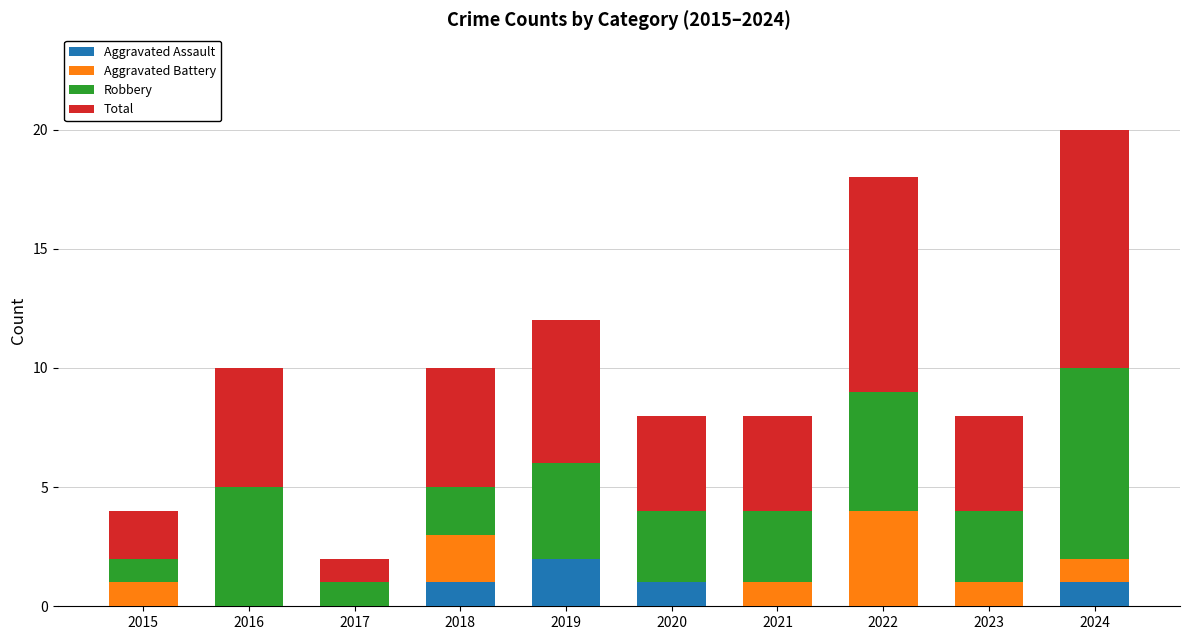

True or false: Aggravated Assault has a value of 0 at 2017.

True